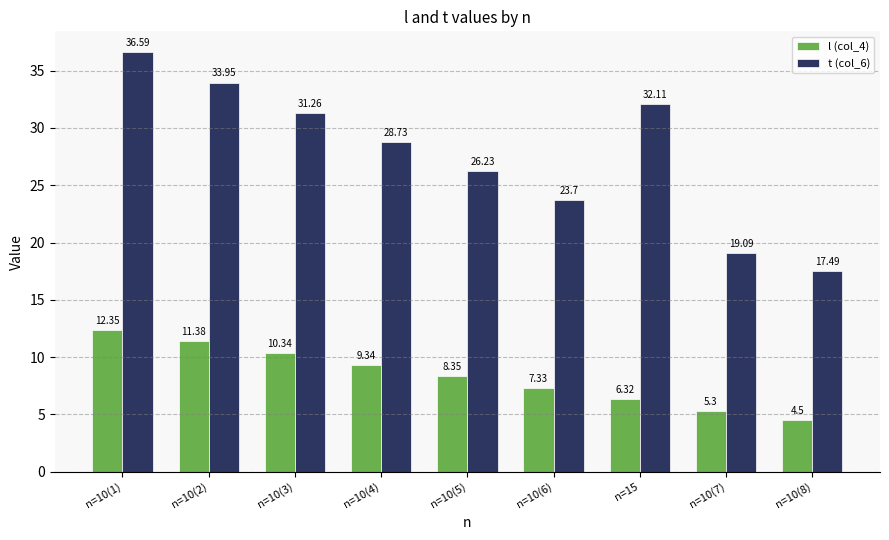

What is the sum of the t (col_6) values at n=10(4) and n=10(1)?

65.3